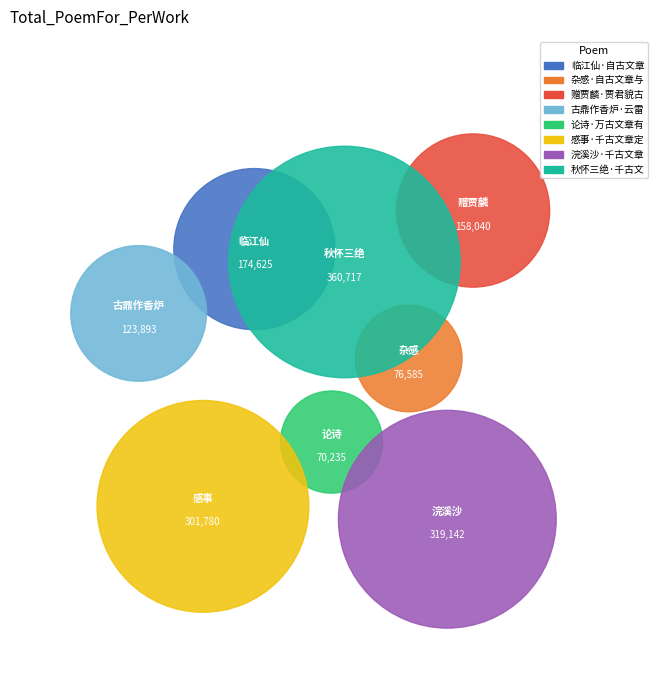

To the nearest percent, what is the difference between the 秋怀三绝·千古文章水一杯 and 临江仙·自古文章贤太守 slice percentages?

12%